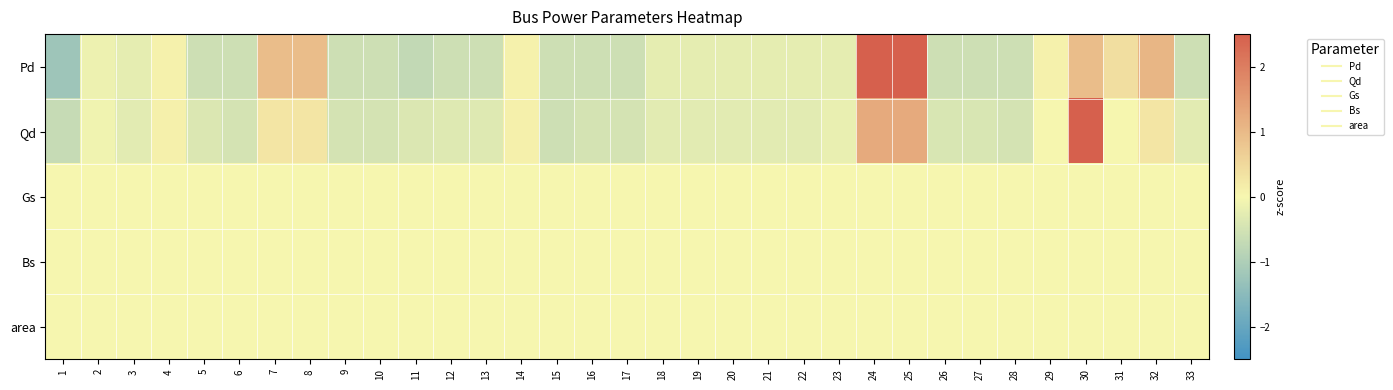

Reading left to right, what are all the values shown in this chart?

Pd: 1=-1.2	2=-0.1	3=-0.2	4=0.1	5=-0.6	6=-0.6	7=0.9	8=0.9	9=-0.6	10=-0.6	11=-0.7	12=-0.6	13=-0.6	14=0.1	15=-0.6	16=-0.6	17=-0.6	18=-0.2	19=-0.2	20=-0.2	21=-0.2	22=-0.2	23=-0.2	24=3.3	25=3.3	26=-0.6	27=-0.6	28=-0.6	29=0.1	30=0.9	31=0.4	32=1.1	33=-0.6
Qd: 1=-0.7	2=-0.1	3=-0.3	4=0.1	5=-0.4	6=-0.5	7=0.3	8=0.3	9=-0.5	10=-0.5	11=-0.4	12=-0.3	13=-0.3	14=0.1	15=-0.6	16=-0.5	17=-0.5	18=-0.3	19=-0.3	20=-0.3	21=-0.3	22=-0.3	23=-0.2	24=1.3	25=1.3	26=-0.4	27=-0.4	28=-0.5	29=0.0	30=5.1	31=0.0	32=0.3	33=-0.3
Gs: 1=0.0	2=0.0	3=0.0	4=0.0	5=0.0	6=0.0	7=0.0	8=0.0	9=0.0	10=0.0	11=0.0	12=0.0	13=0.0	14=0.0	15=0.0	16=0.0	17=0.0	18=0.0	19=0.0	20=0.0	21=0.0	22=0.0	23=0.0	24=0.0	25=0.0	26=0.0	27=0.0	28=0.0	29=0.0	30=0.0	31=0.0	32=0.0	33=0.0
Bs: 1=0.0	2=0.0	3=0.0	4=0.0	5=0.0	6=0.0	7=0.0	8=0.0	9=0.0	10=0.0	11=0.0	12=0.0	13=0.0	14=0.0	15=0.0	16=0.0	17=0.0	18=0.0	19=0.0	20=0.0	21=0.0	22=0.0	23=0.0	24=0.0	25=0.0	26=0.0	27=0.0	28=0.0	29=0.0	30=0.0	31=0.0	32=0.0	33=0.0
area: 1=0.0	2=0.0	3=0.0	4=0.0	5=0.0	6=0.0	7=0.0	8=0.0	9=0.0	10=0.0	11=0.0	12=0.0	13=0.0	14=0.0	15=0.0	16=0.0	17=0.0	18=0.0	19=0.0	20=0.0	21=0.0	22=0.0	23=0.0	24=0.0	25=0.0	26=0.0	27=0.0	28=0.0	29=0.0	30=0.0	31=0.0	32=0.0	33=0.0